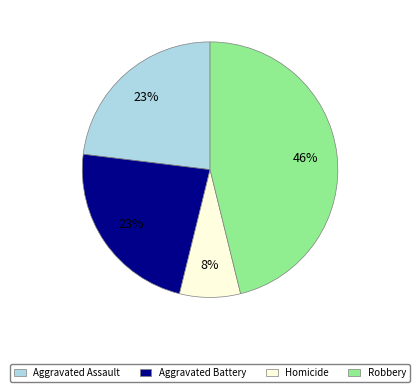

The Aggravated Assault slice represents 38% of the pie. True or false?

False